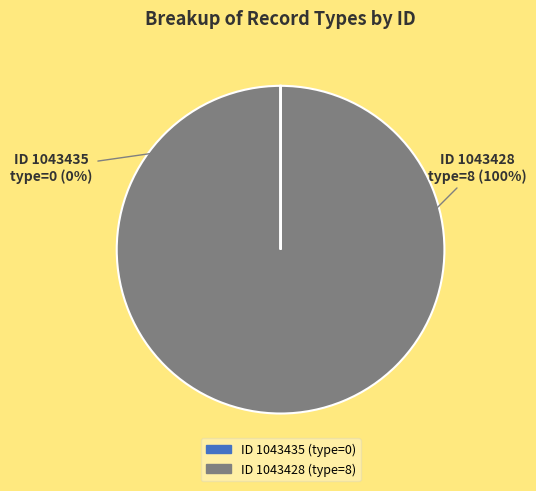

Is there any slice that represents more than half of the pie?

Yes